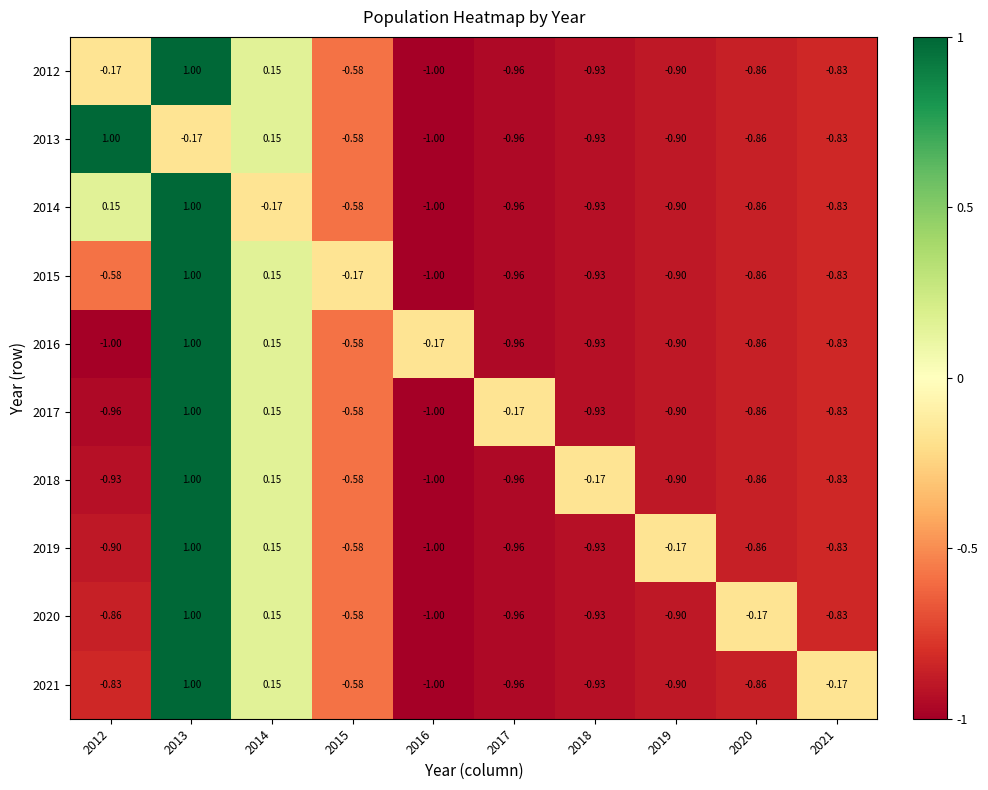

How many series are shown in this chart?

10